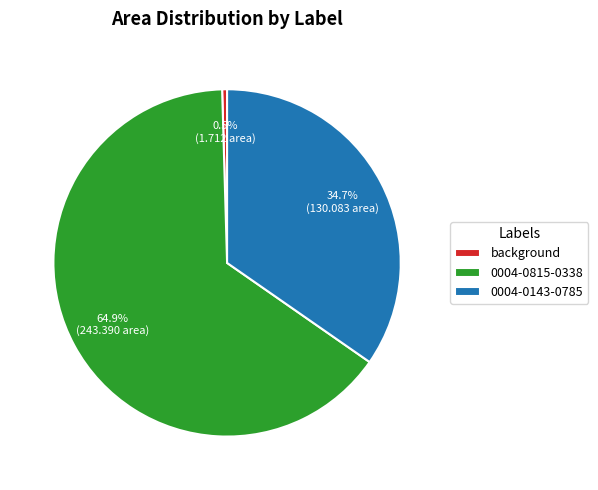

What percentage is the 0004-0143-0785 slice, to the nearest percent?

35%